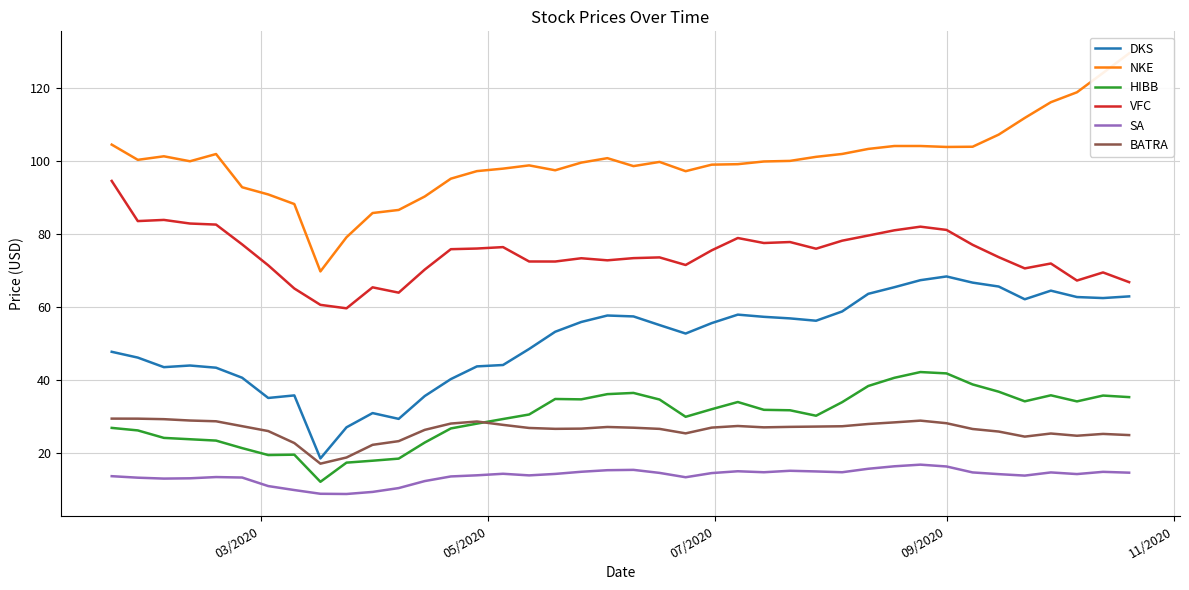

True or false: VFC and BATRA cross at least once.

False